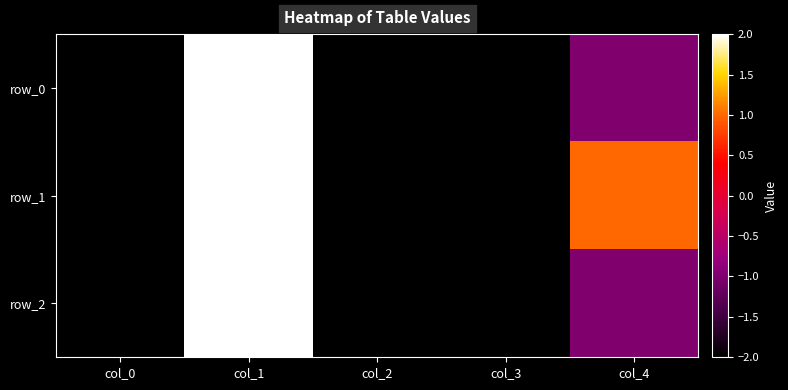

What is the difference between the highest and lowest values at col_4?

2.0